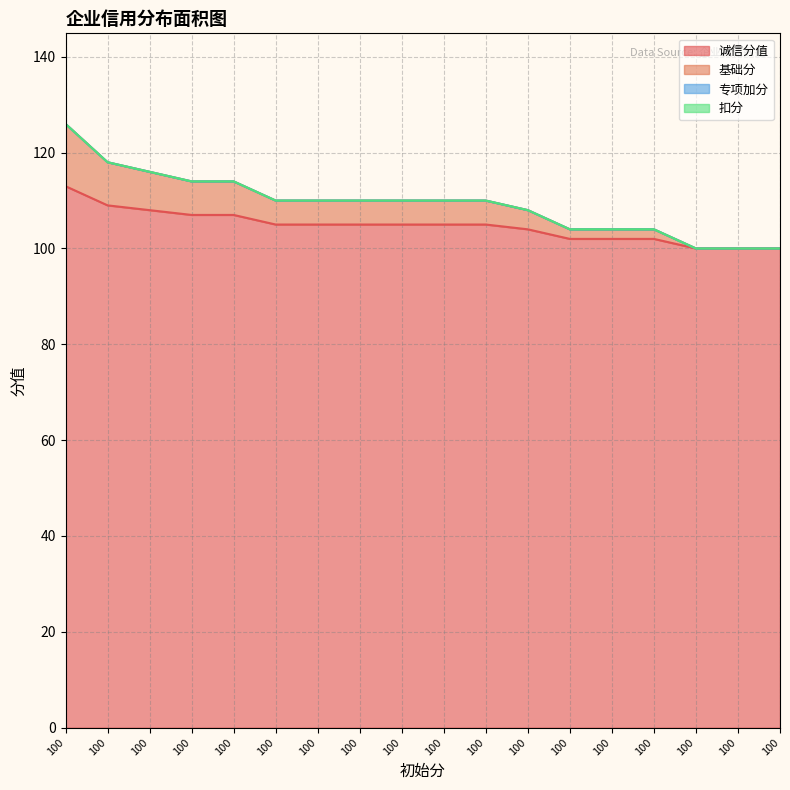

The 基础分 series shows 27 at 100. True or false?

False